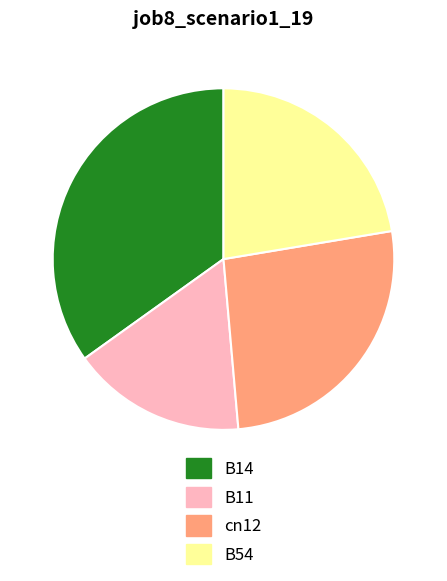

Do B14 and B11 together represent more than half of the pie?

Yes